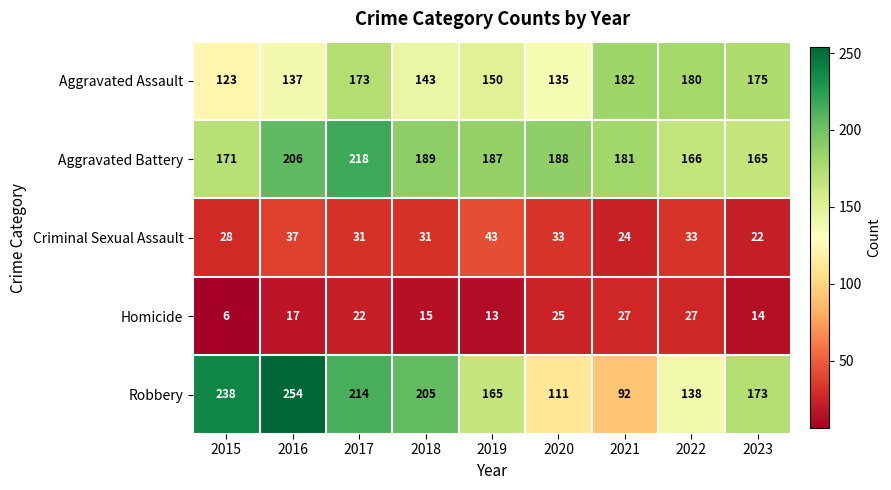

What value does the Robbery series have at 2023?

173